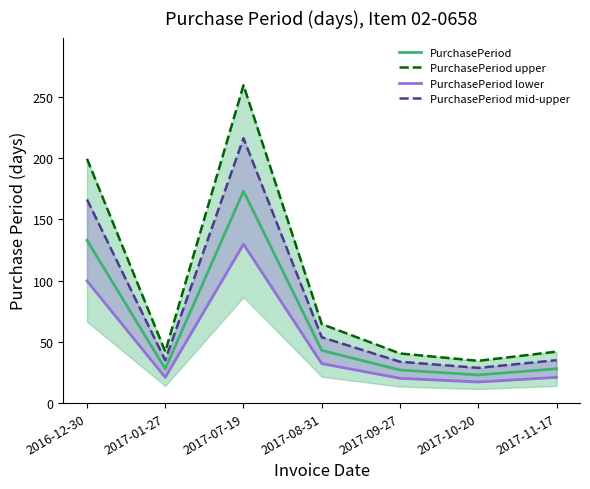

Reading left to right, what are all the values shown in this chart?

PurchasePeriod: 133.0	28.0	173.0	43.0	27.0	23.0	28.0
PurchasePeriod upper: 199.5	42.0	259.5	64.5	40.5	34.5	42.0
PurchasePeriod lower: 99.8	21.0	129.8	32.2	20.2	17.2	21.0
PurchasePeriod mid-upper: 166.2	35.0	216.2	53.8	33.8	28.8	35.0